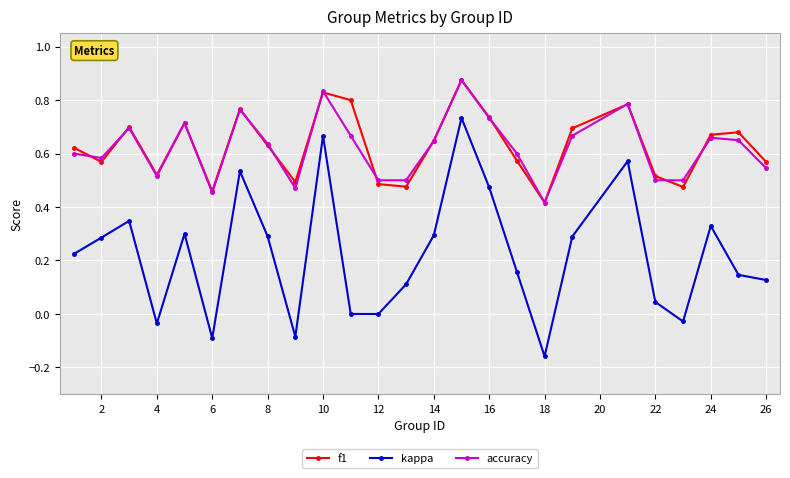

True or false: kappa and f1 intersect in this chart.

False